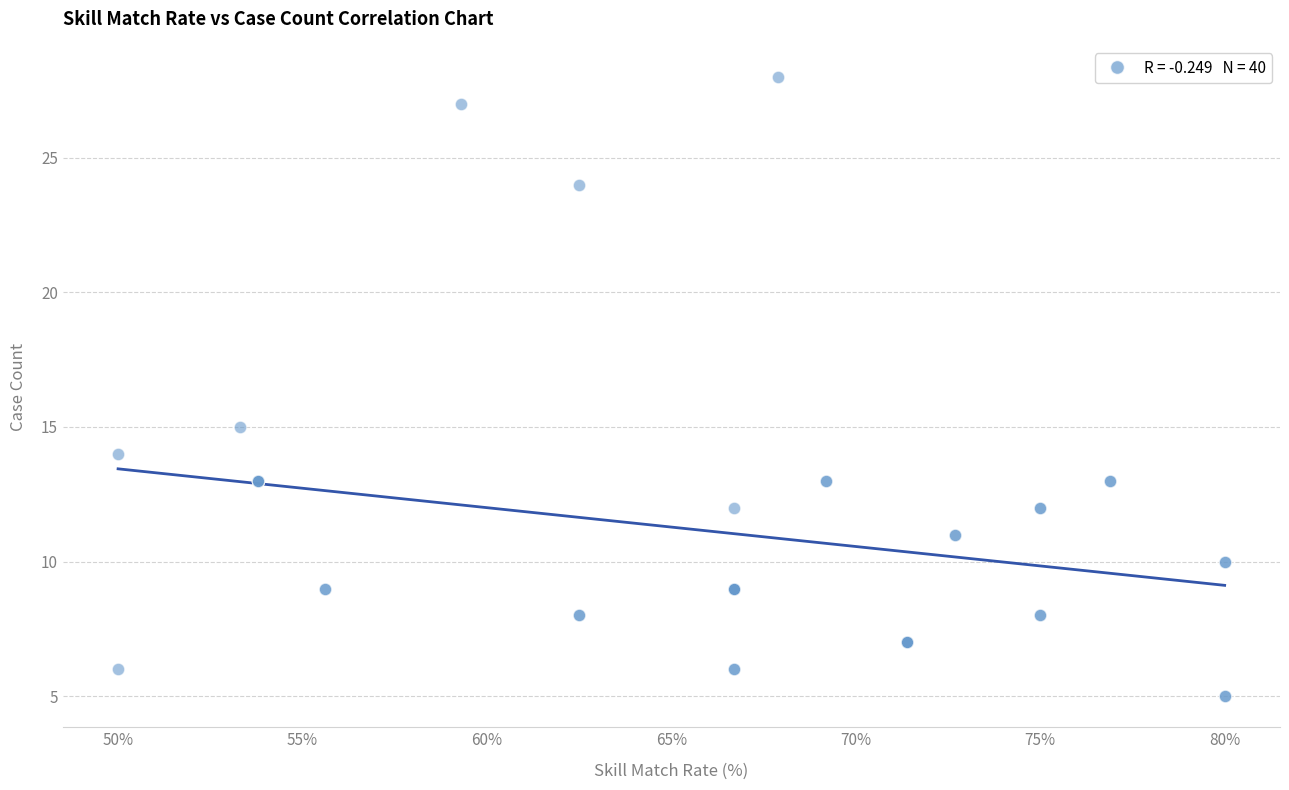

What Y value in the scatter plot is closest to 16?

15